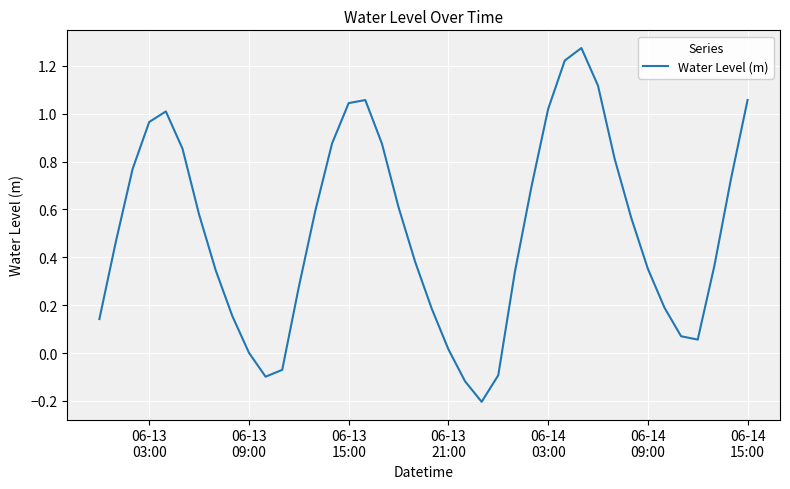

How many interior local peaks (higher than both neighbors) does the data have?

3